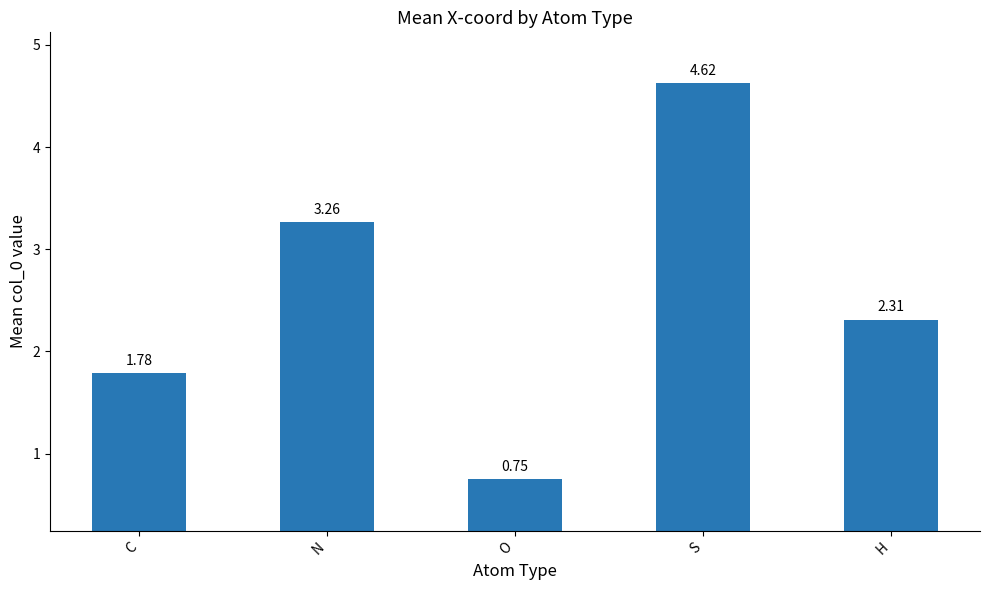

What is the average value?

2.5